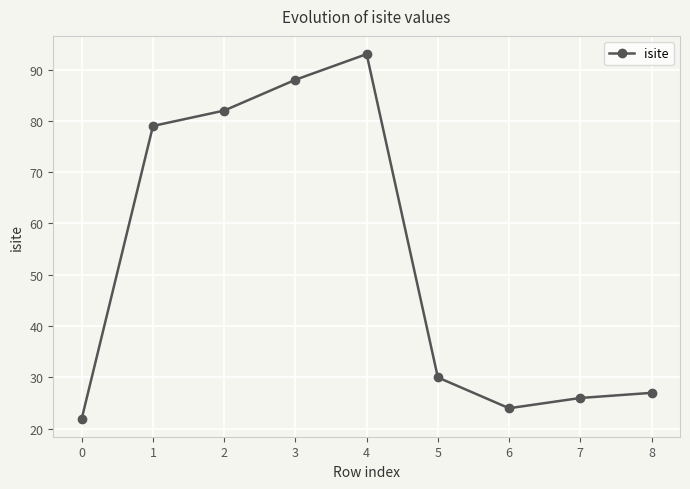

What value does the data have at 7, to the nearest 10?

30